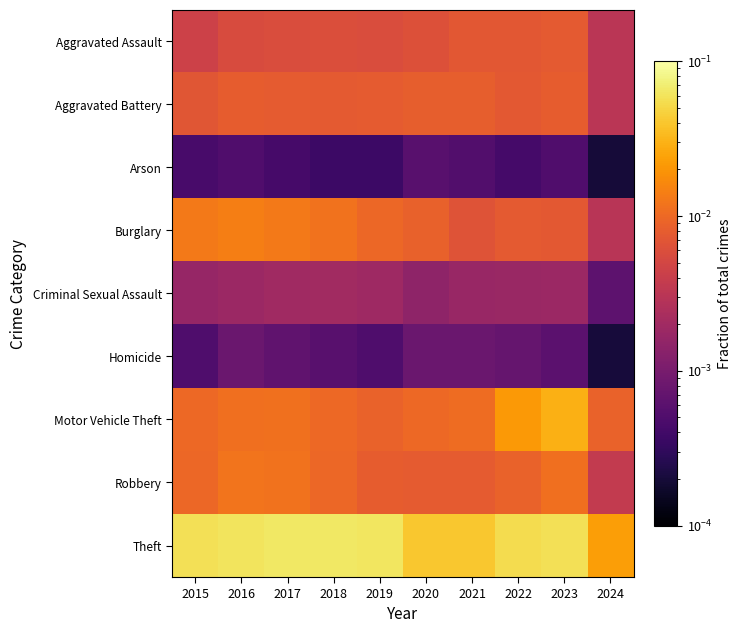

Between 2021 and 2024, which is larger?

2021